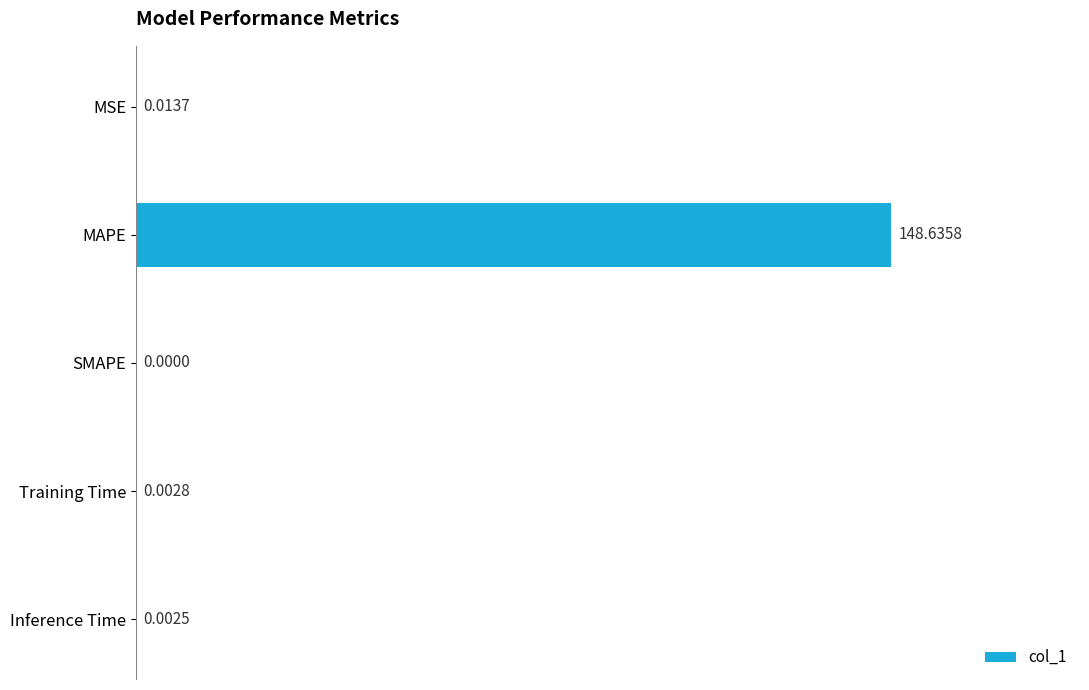

What is the sum of all values?

148.7